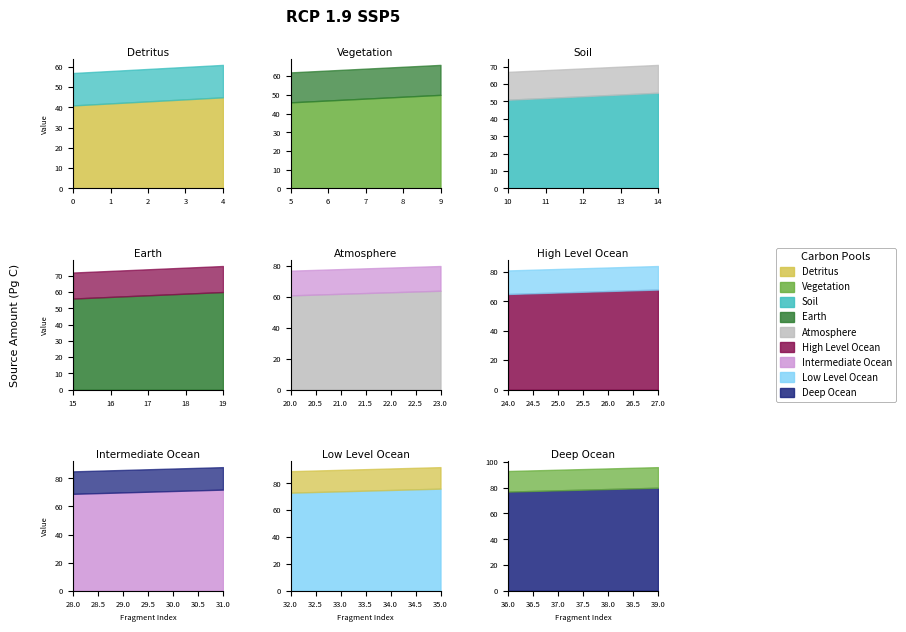

The End series shows 94 at 37. True or false?

True